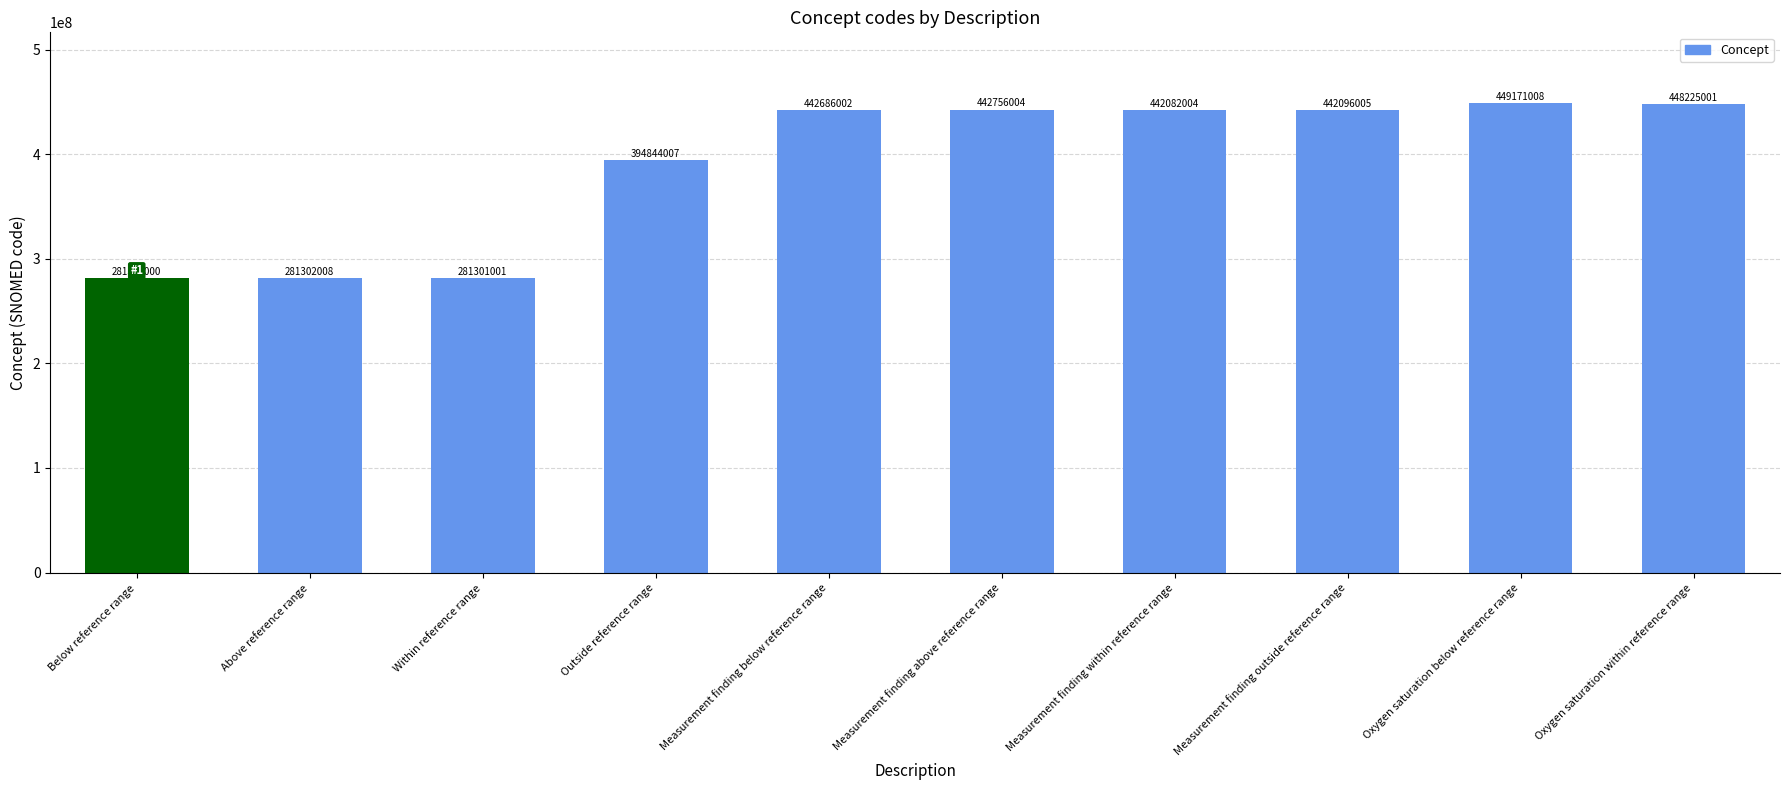

What is the sum of the values at Within reference range and Measurement finding below reference range?

723987003